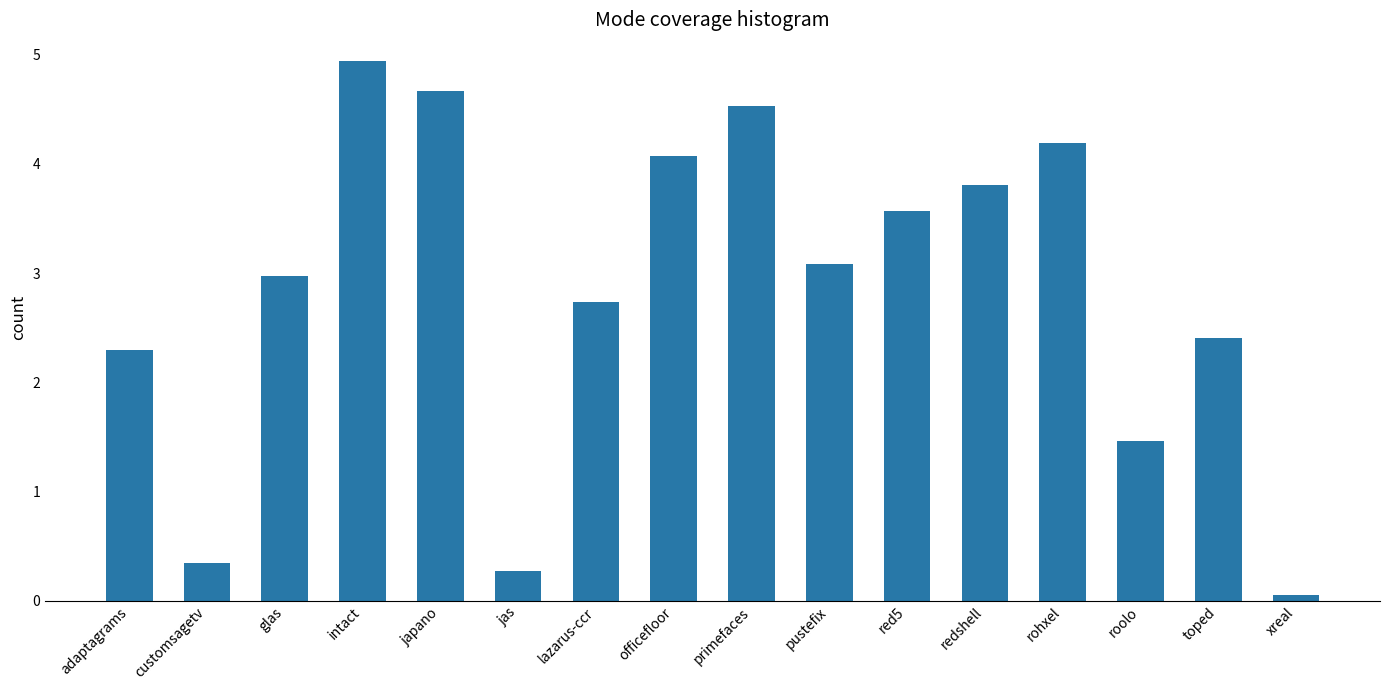

The value at intact is 7.6. True or false?

False